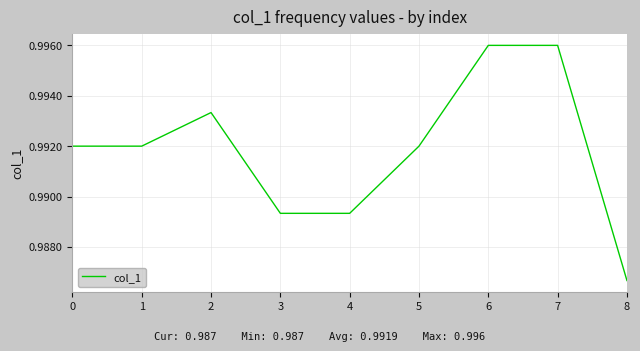

Which has a higher value, 0 or 2?

2